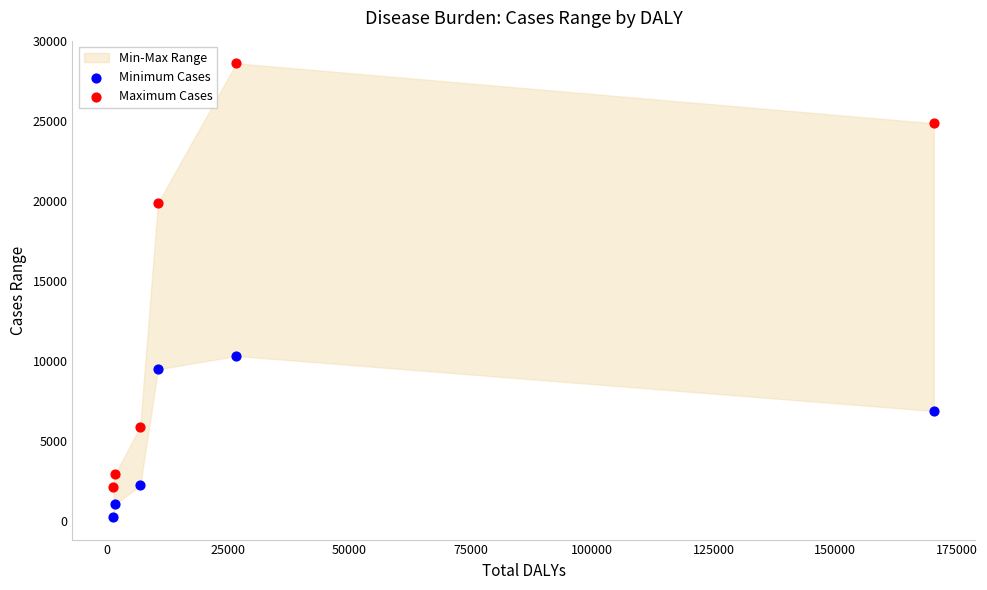

In the Maximum Cases series, what Y value is closest to 15374?

19886.7